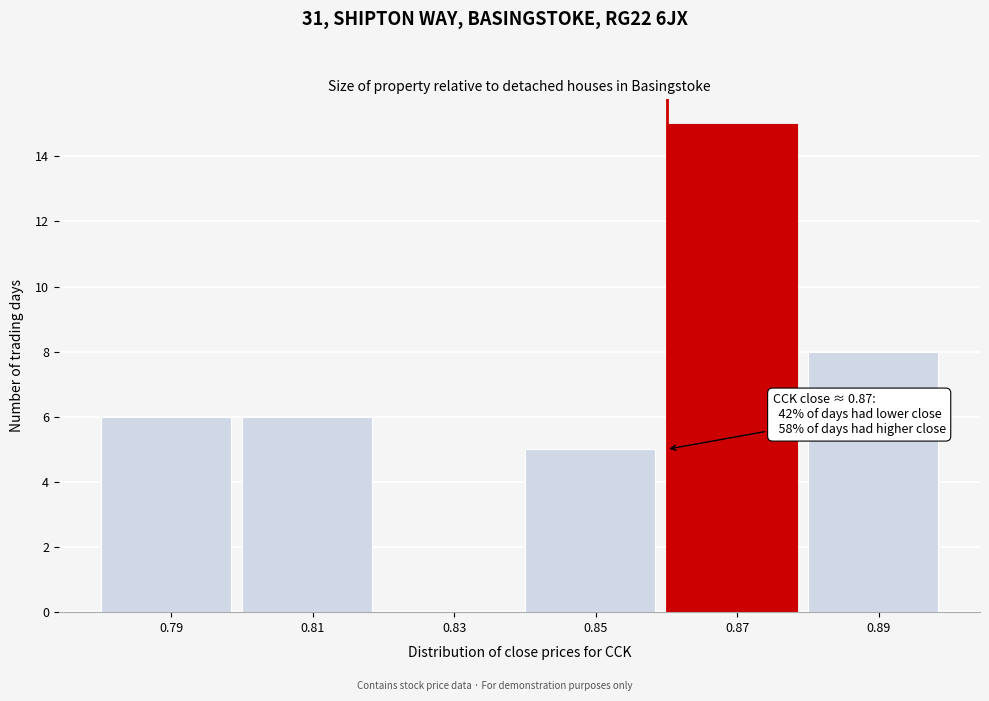

Reading left to right, what are all the values shown in this chart?

0.79=6	0.81=6	0.83=0	0.85=5	0.87=15	0.89=8